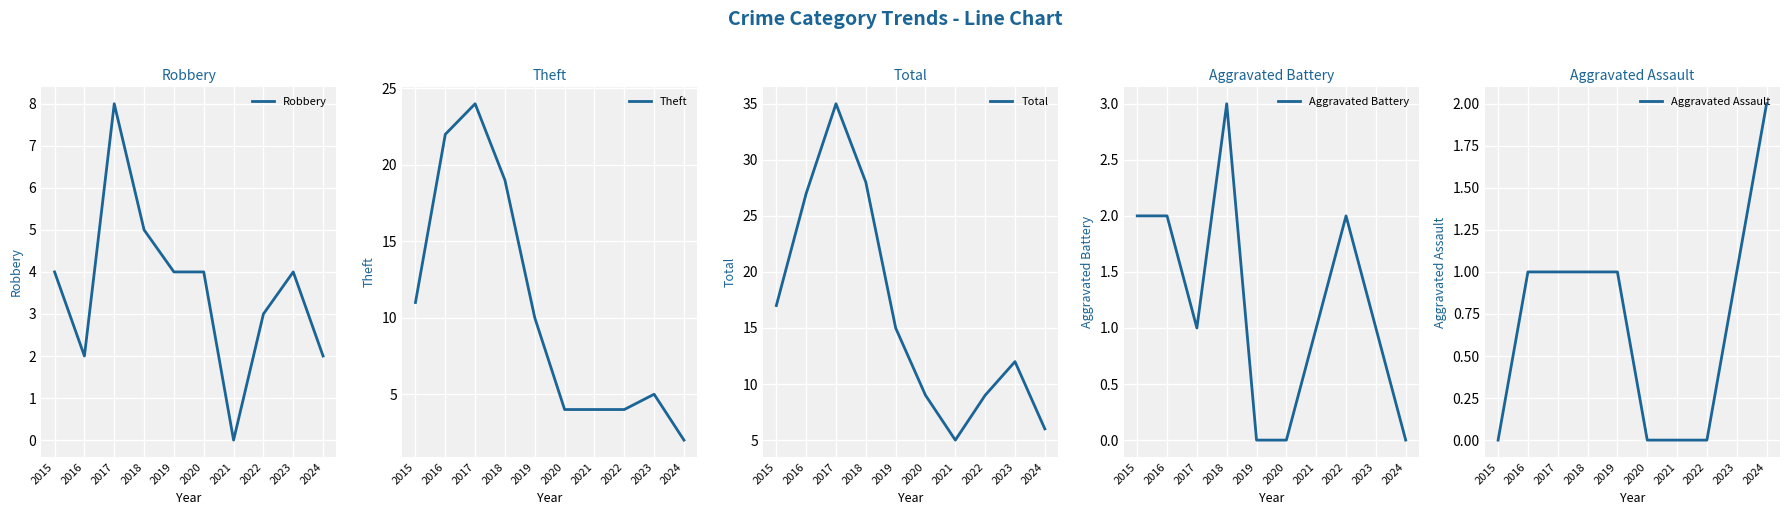

Does the chart display data point markers on the line(s)?

No